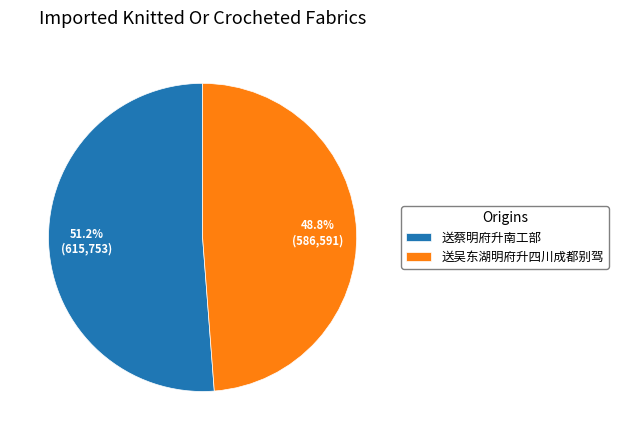

What is the ratio of the value at 送吴东湖明府升四川成都别驾 to the value at 送蔡明府升南工部?

1.0